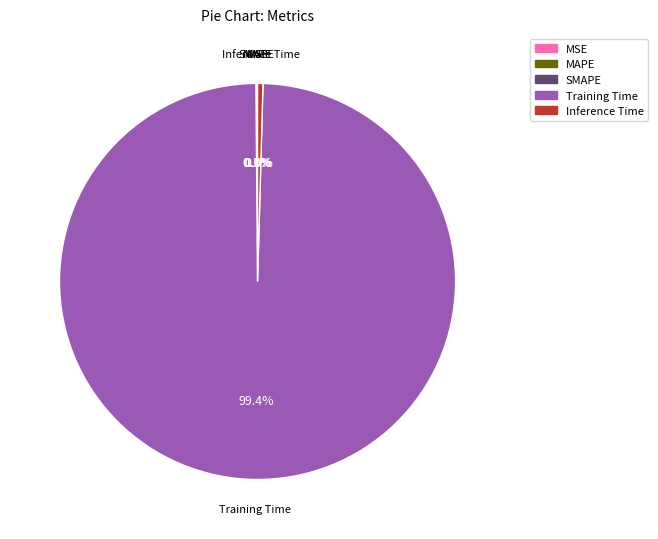

Is the sum of MSE and Training Time greater than half?

Yes